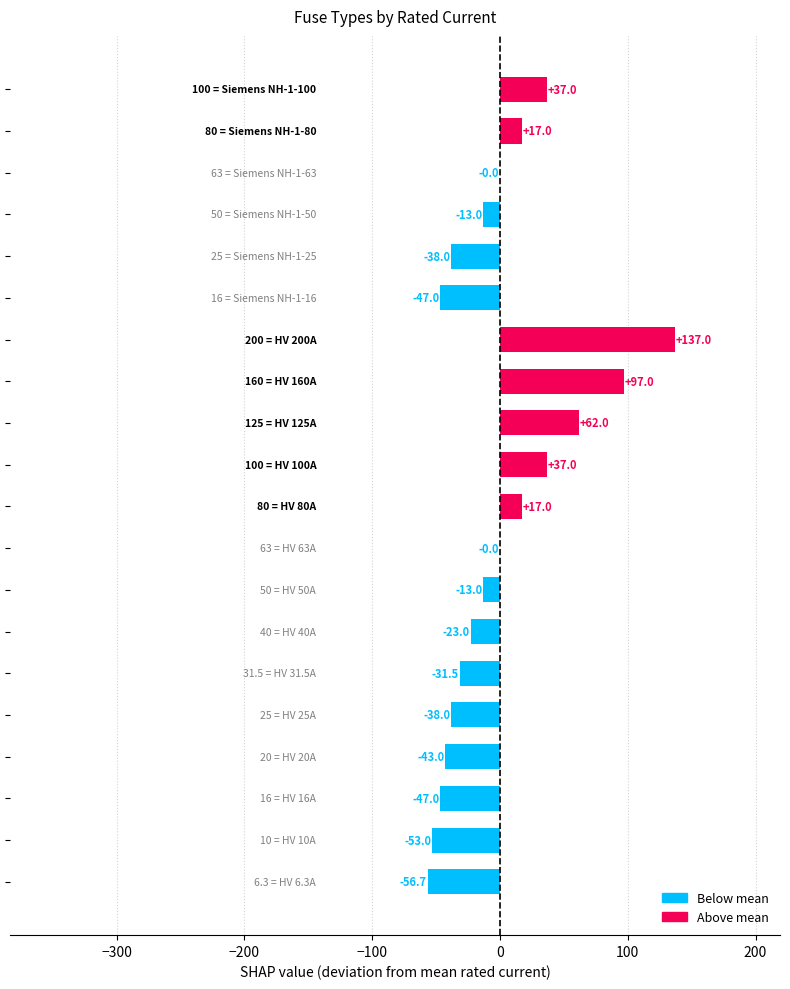

Does the chart contain stacked bars?

No